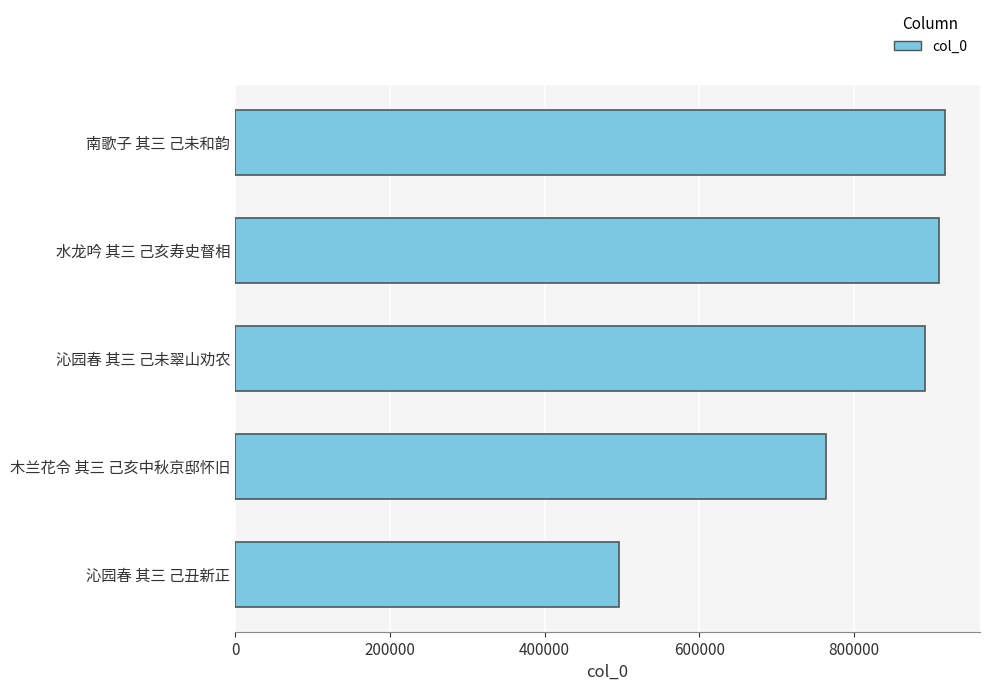

Count the number of data series in this chart.

1